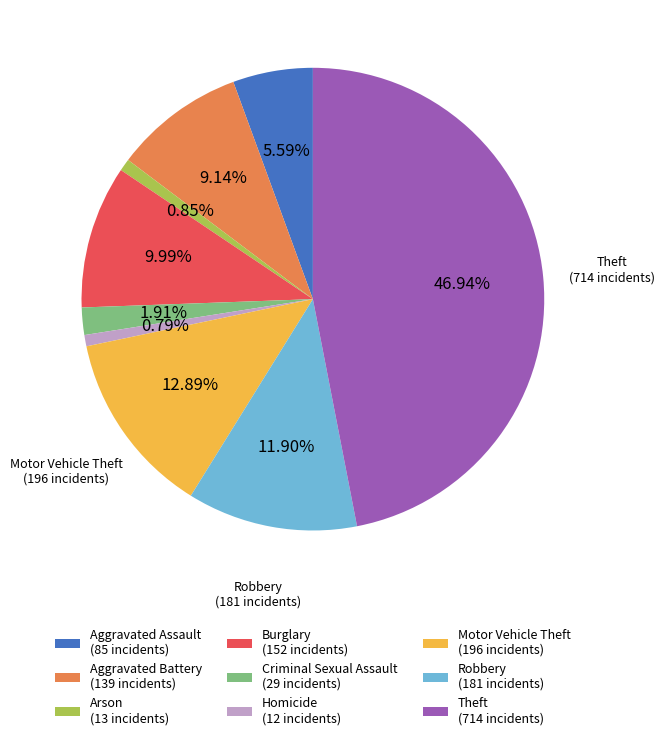

To the nearest percent, what is the difference between the largest and smallest slice percentages?

46%